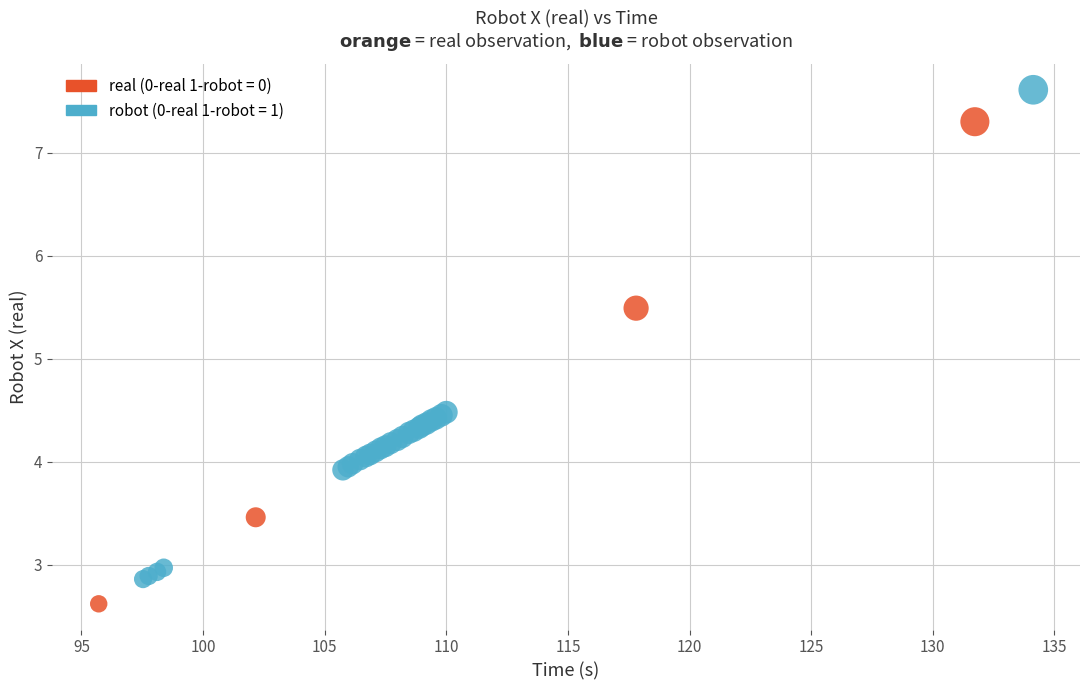

Which series contains the highest Y value?

robot (0-real 1-robot = 1)